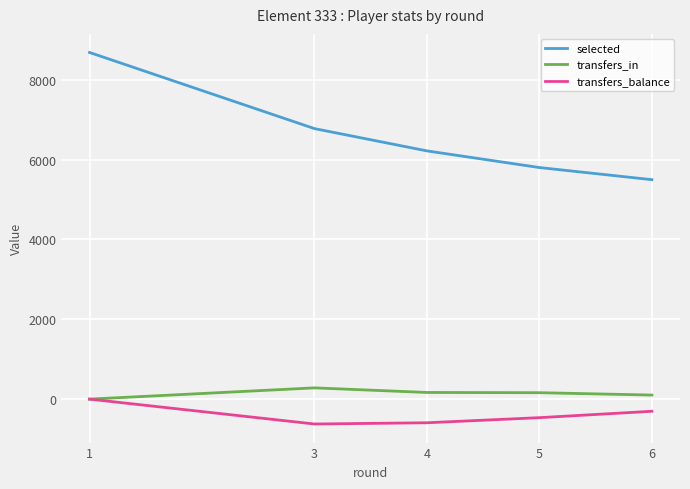

True or false: selected has more than 1 points higher than both neighbors.

False